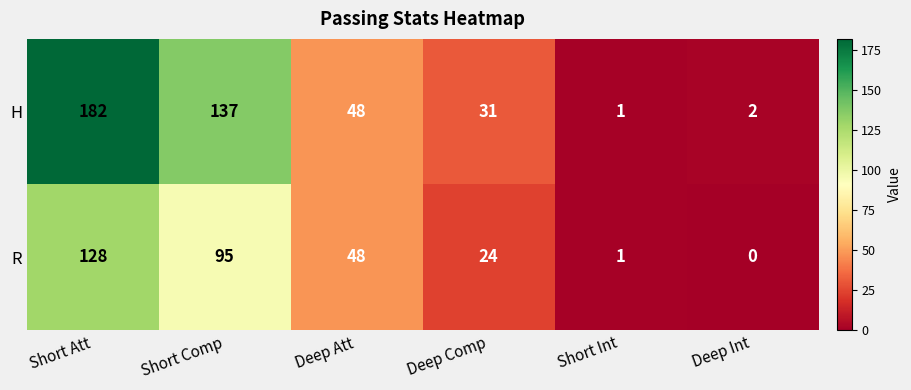

What is the sum of the H values at Short Att and Short Int?

183